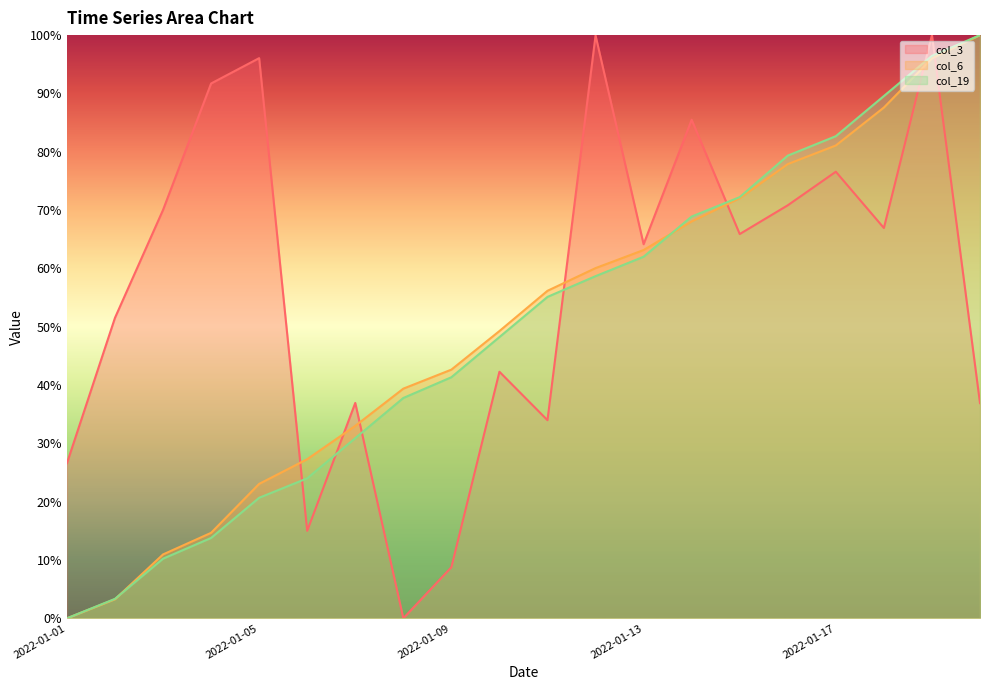

Between which two adjacent categories do col_3 and col_7 first intersect?

2022-01-05 and 2022-01-06